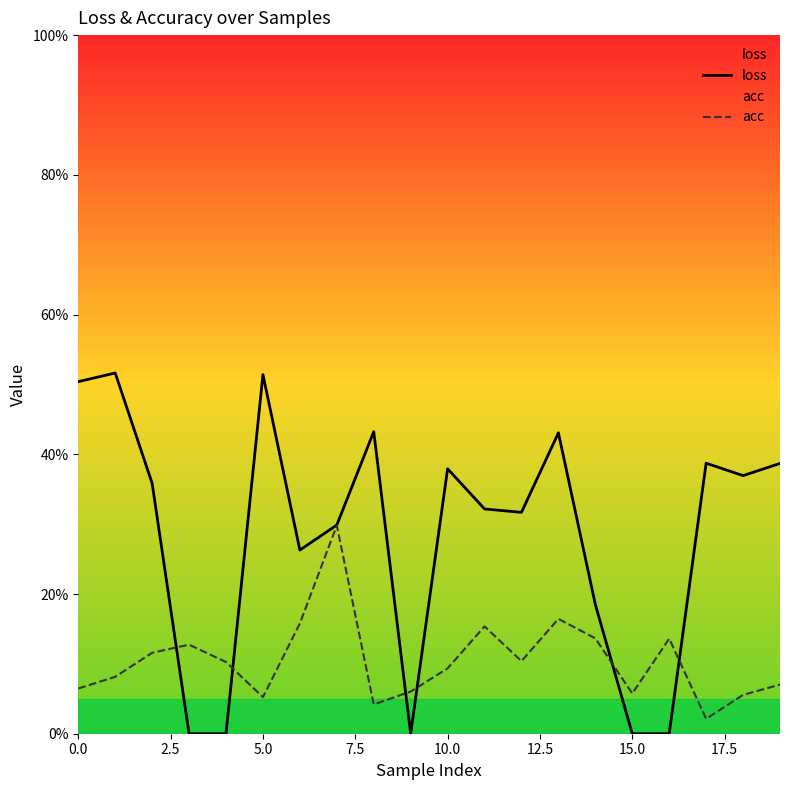

Reading right to left, what are all the values shown in this chart?

loss: 0.4	0.4	0.4	0.0	0.0	0.2	0.4	0.3	0.3	0.4	0.0	0.4	0.3	0.3	0.5	0.0	0.0	0.4	0.5	0.5
acc: 0.1	0.1	0.0	0.1	0.1	0.1	0.2	0.1	0.2	0.1	0.1	0.0	0.3	0.2	0.1	0.1	0.1	0.1	0.1	0.1